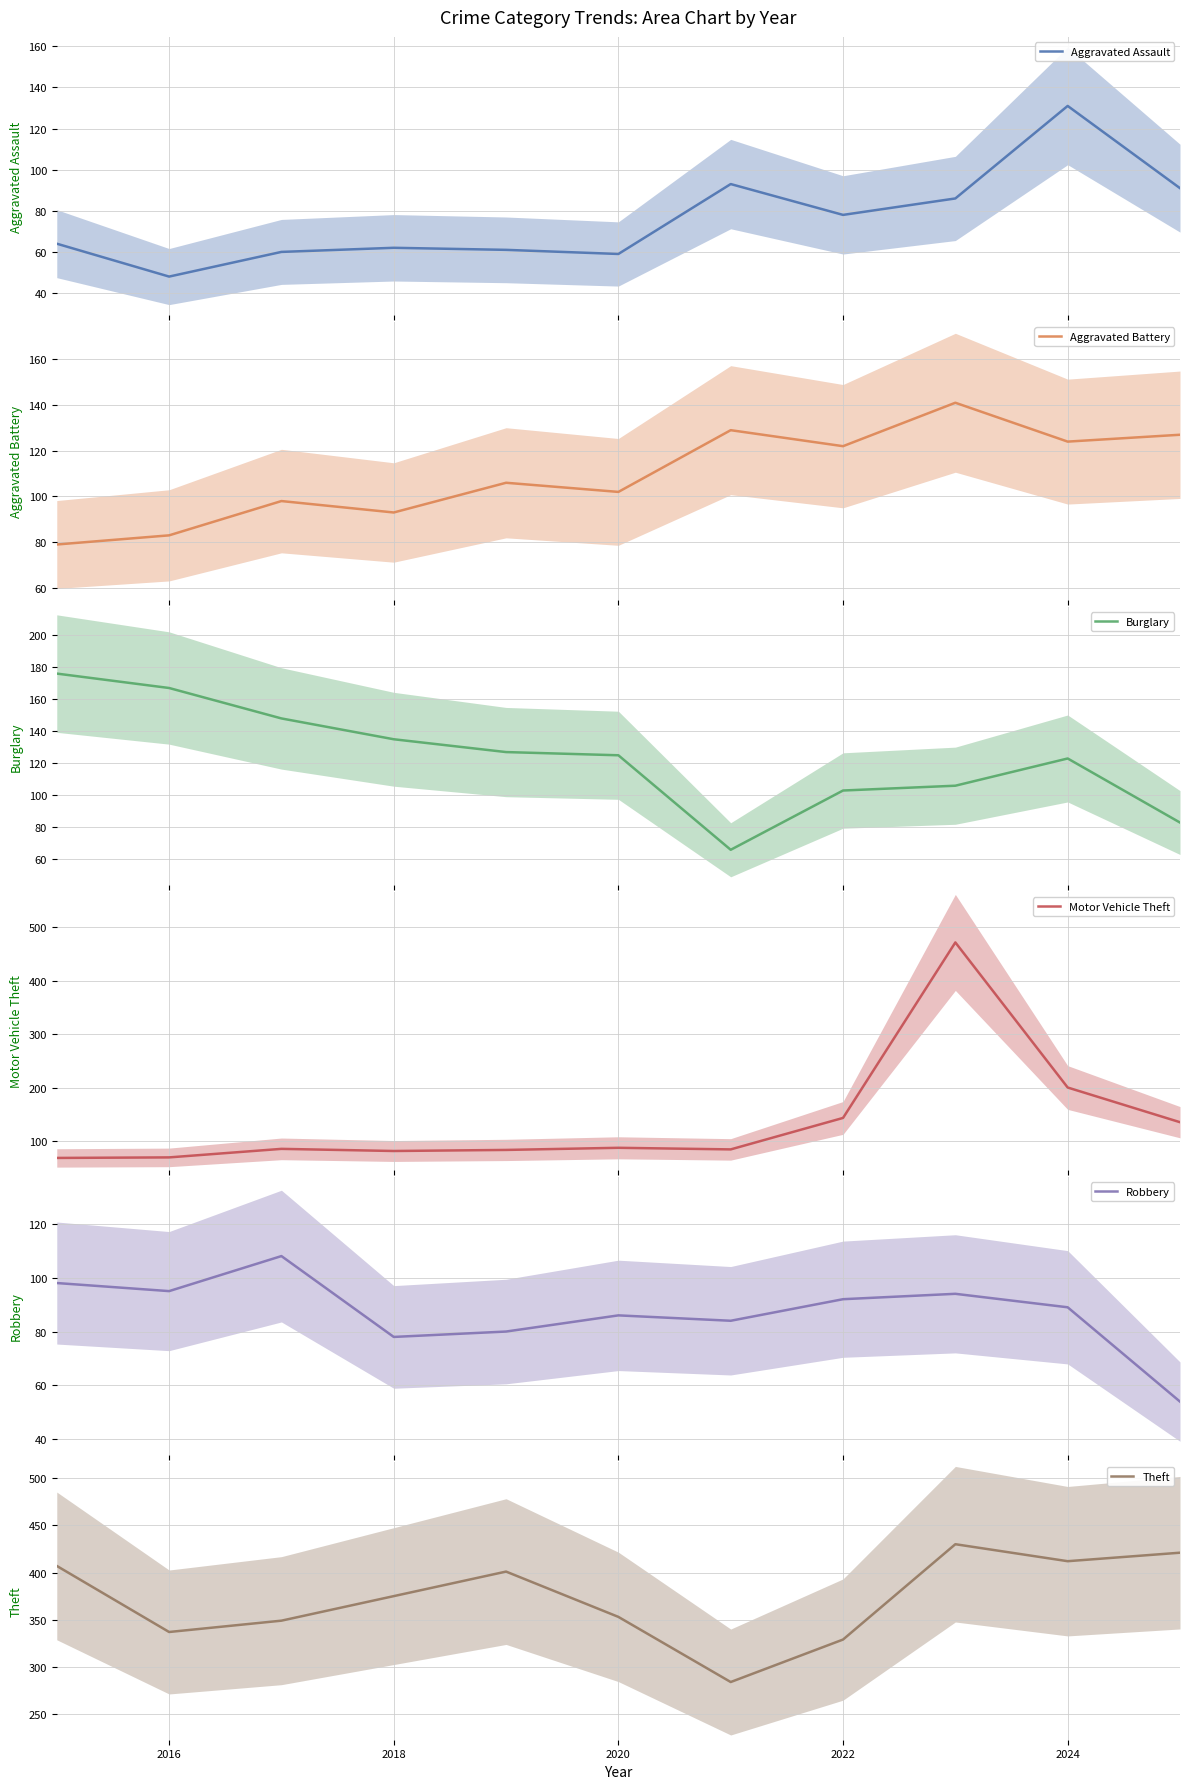

Is it true that Theft equals 560 at 2016?

False